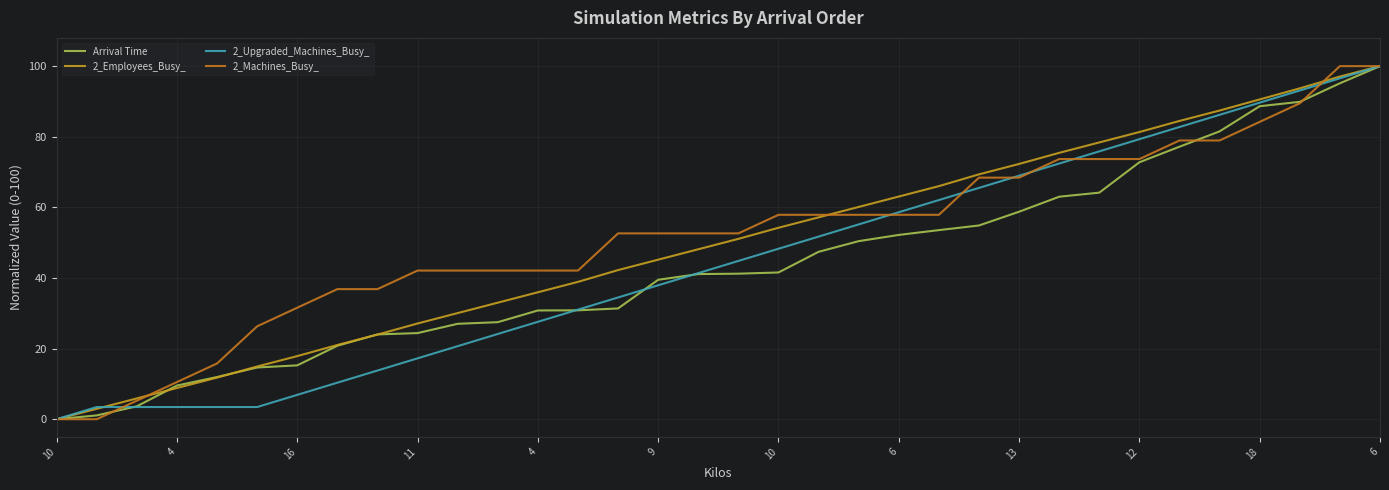

What is the highest value of the 2_Machines_Busy_ series?

100.0